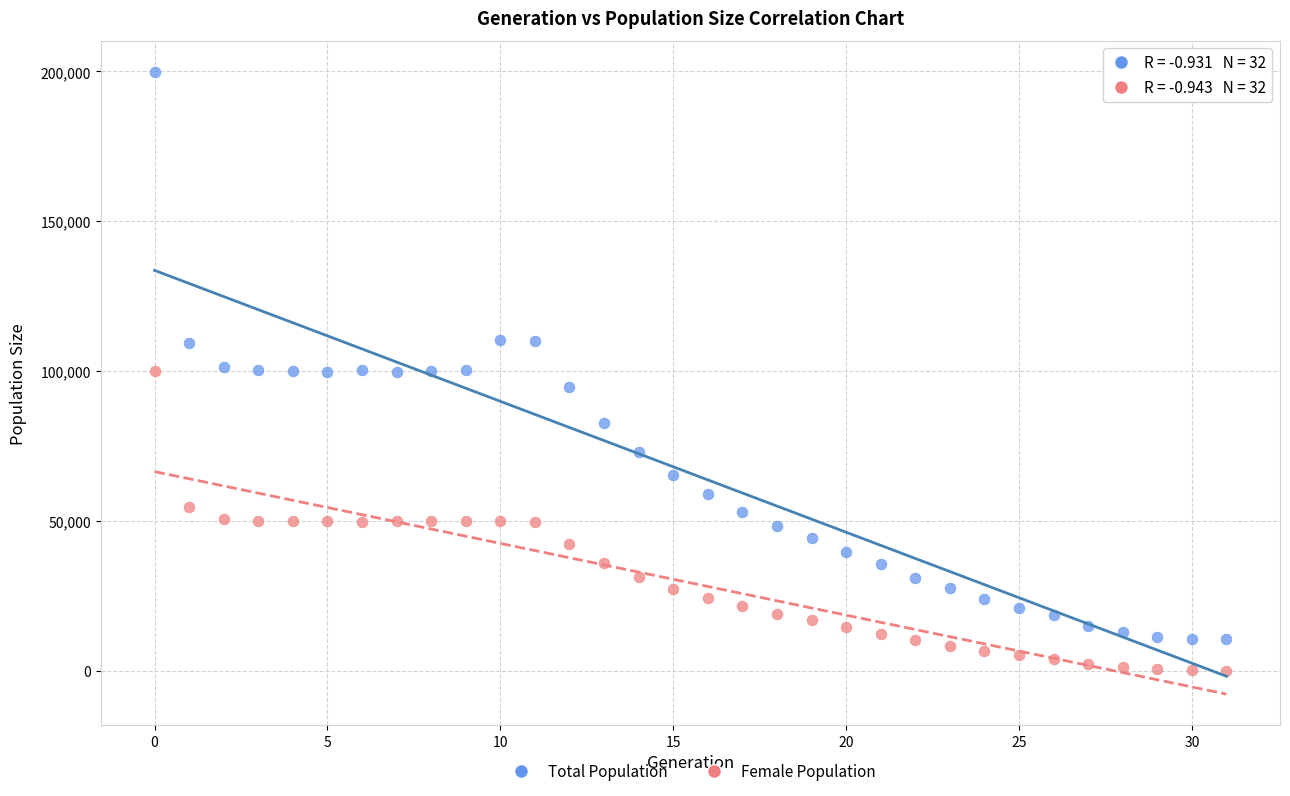

Which series contains the highest Y value?

Total Population